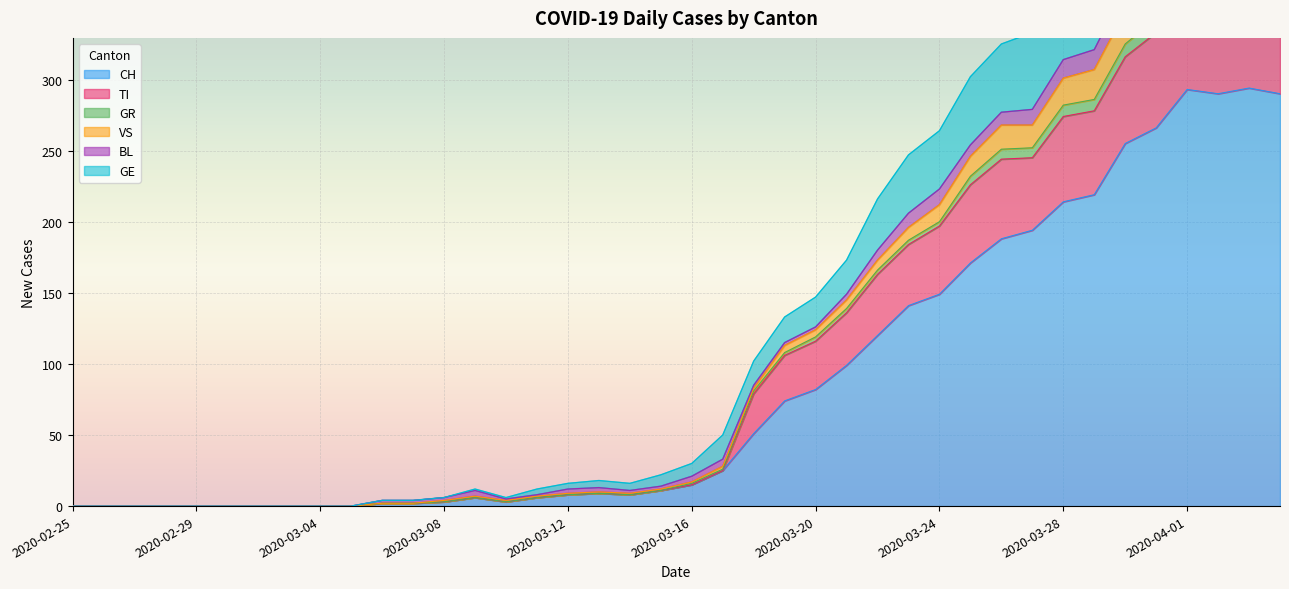

What is the spread (max minus min) of values at 2020-03-19?

59